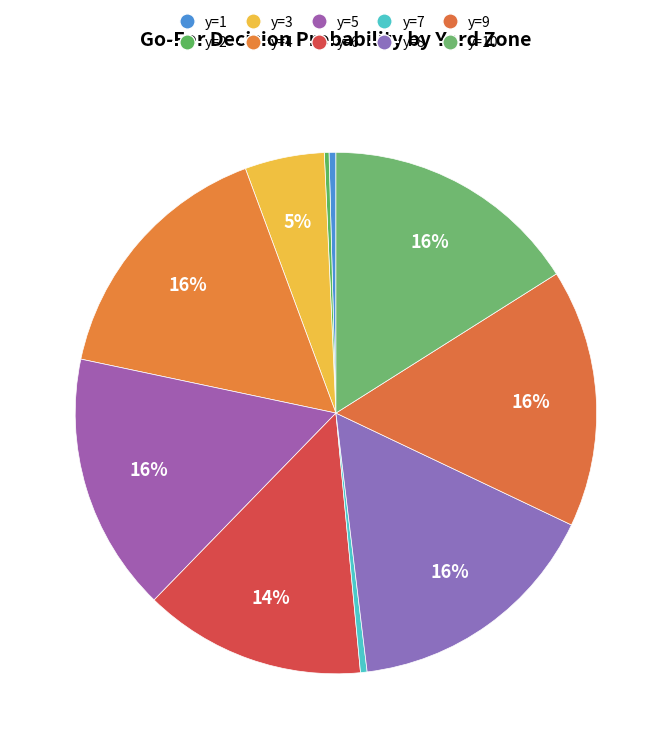

How many slices are in this pie chart?

10